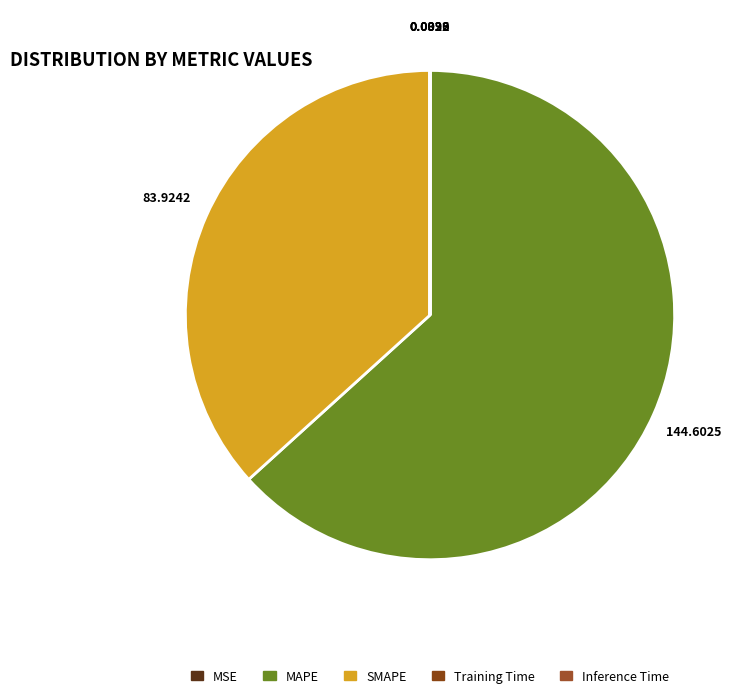

Does MAPE represent more than half of the total?

Yes